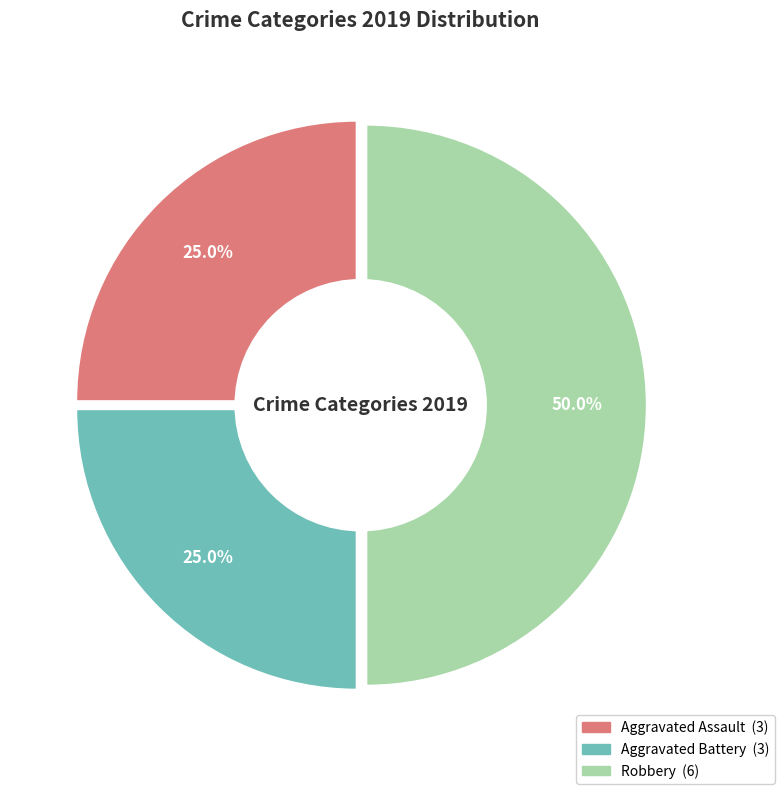

What portion of the pie excludes Aggravated Assault?

75.0%